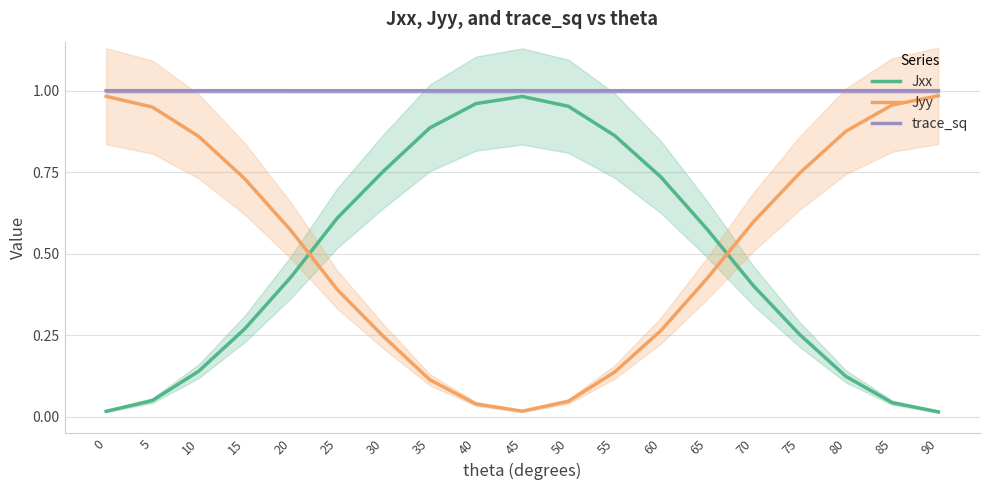

Is the value of Jxx at 20 greater than the value of trace_sq at 20?

No